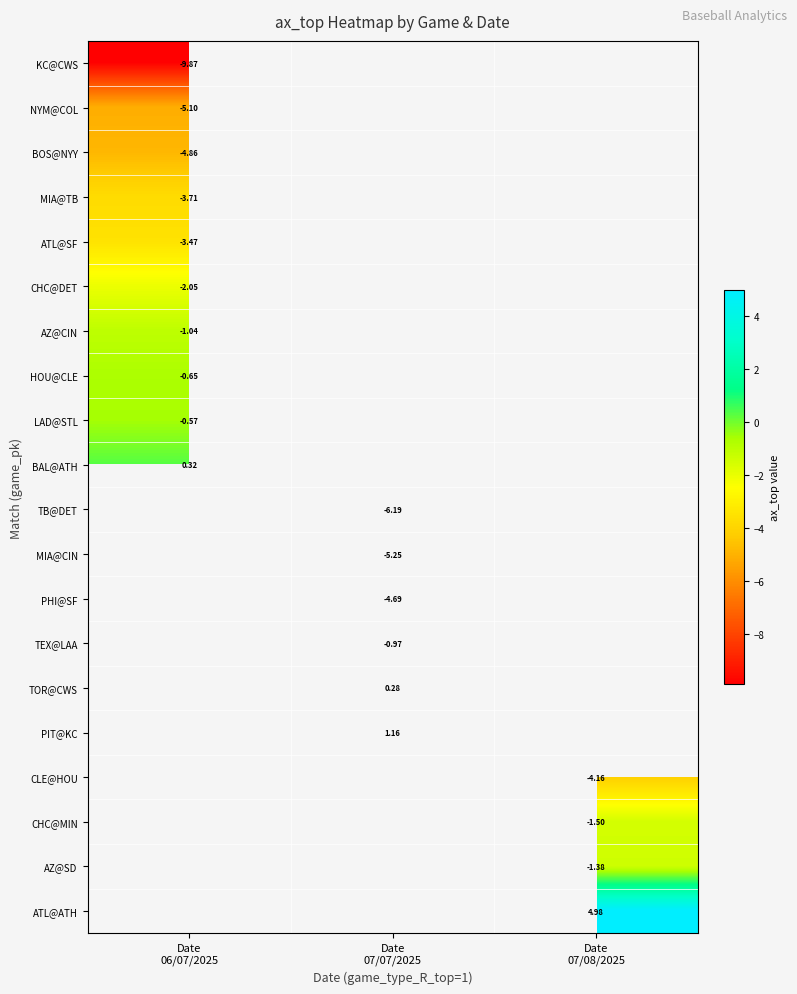

What is the lowest value of the row_0 series?

-9.9